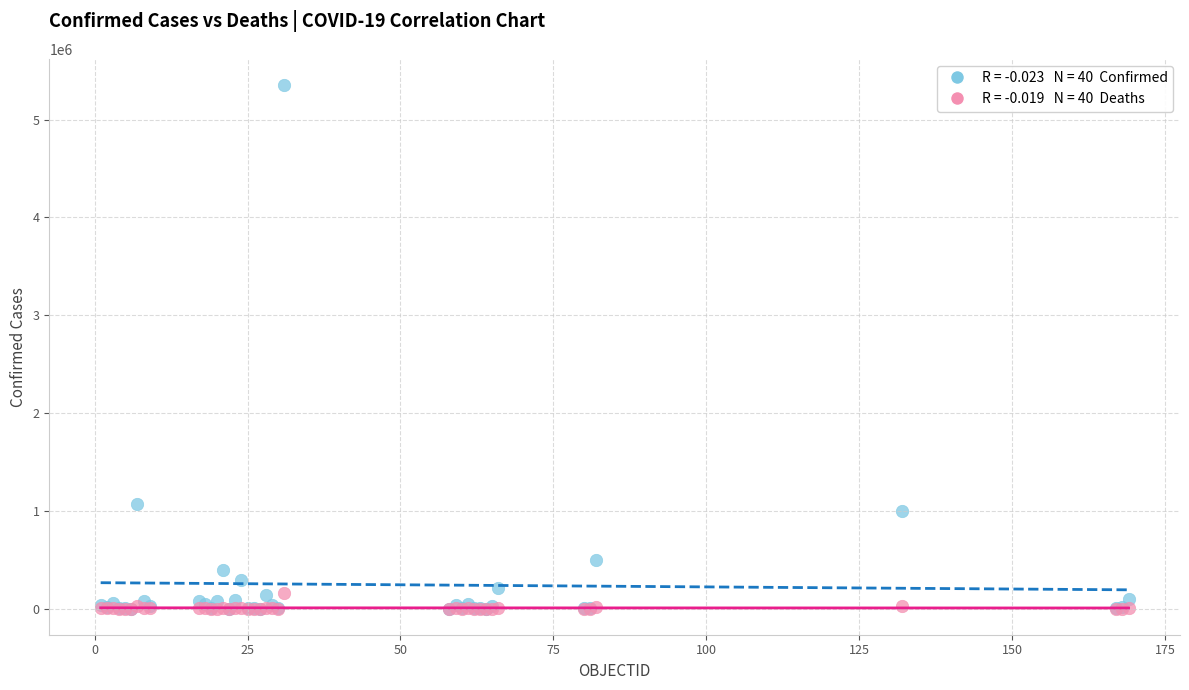

Across all series, what Y value is closest to 2676828?

1069368